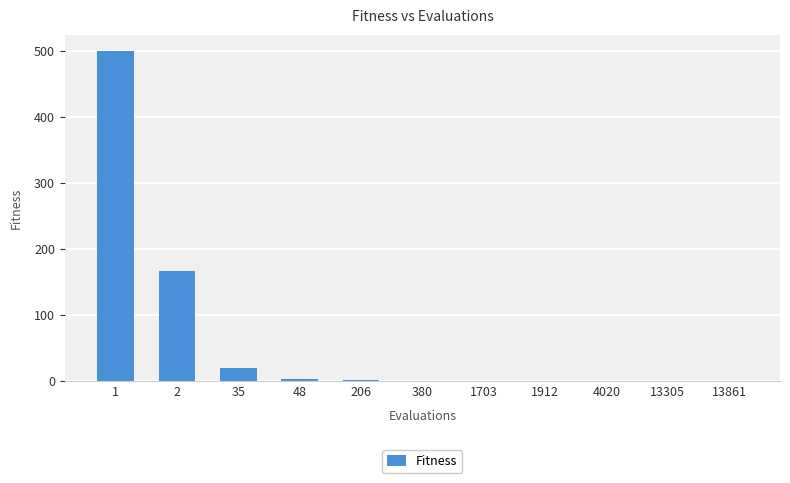

What is the sum of all values?

698.1